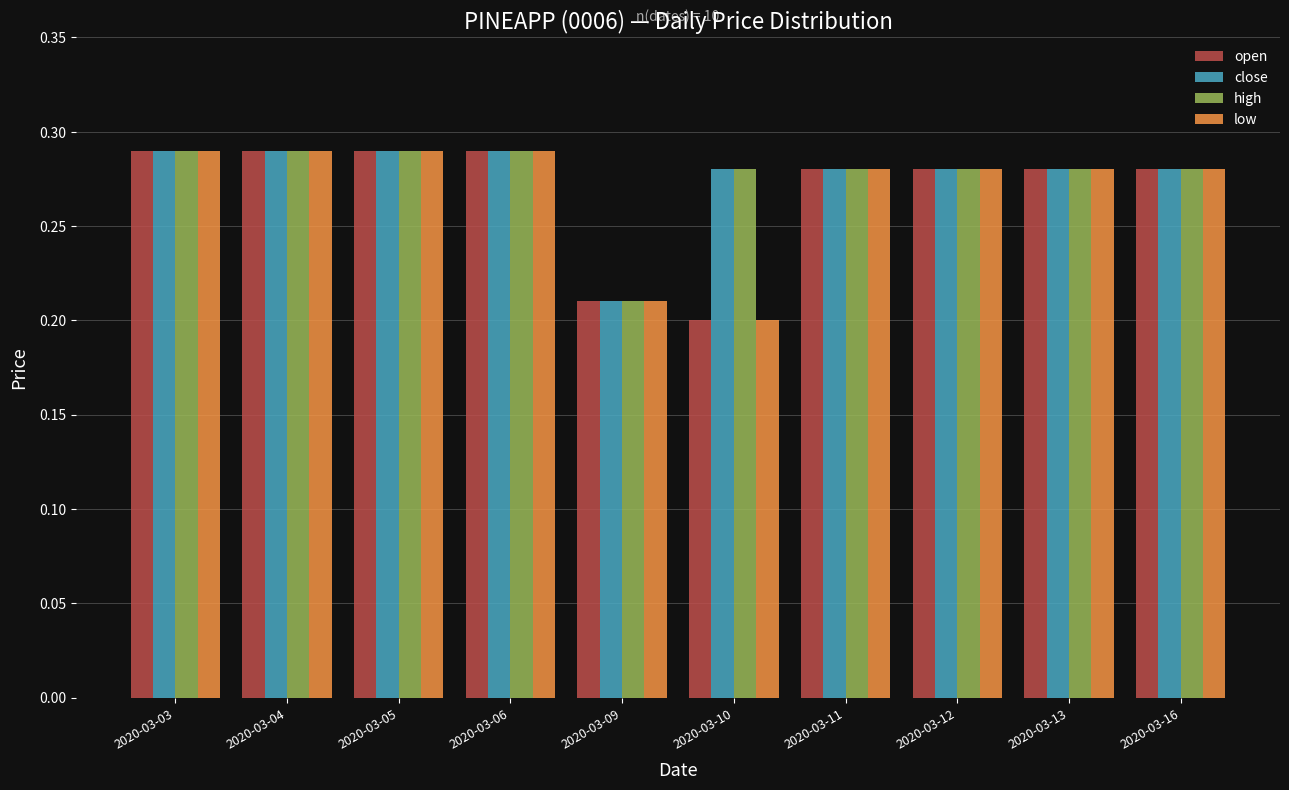

At which label is close closest to 0?

2020-03-09